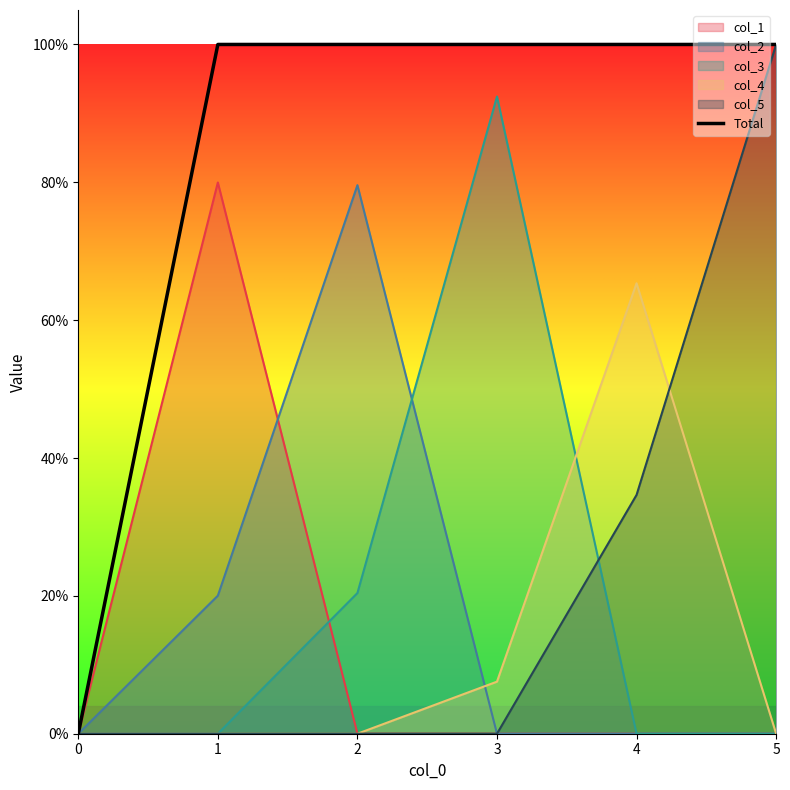

Rank the categories by value from lowest to highest.

0, 1, 2, 4, 5, 3